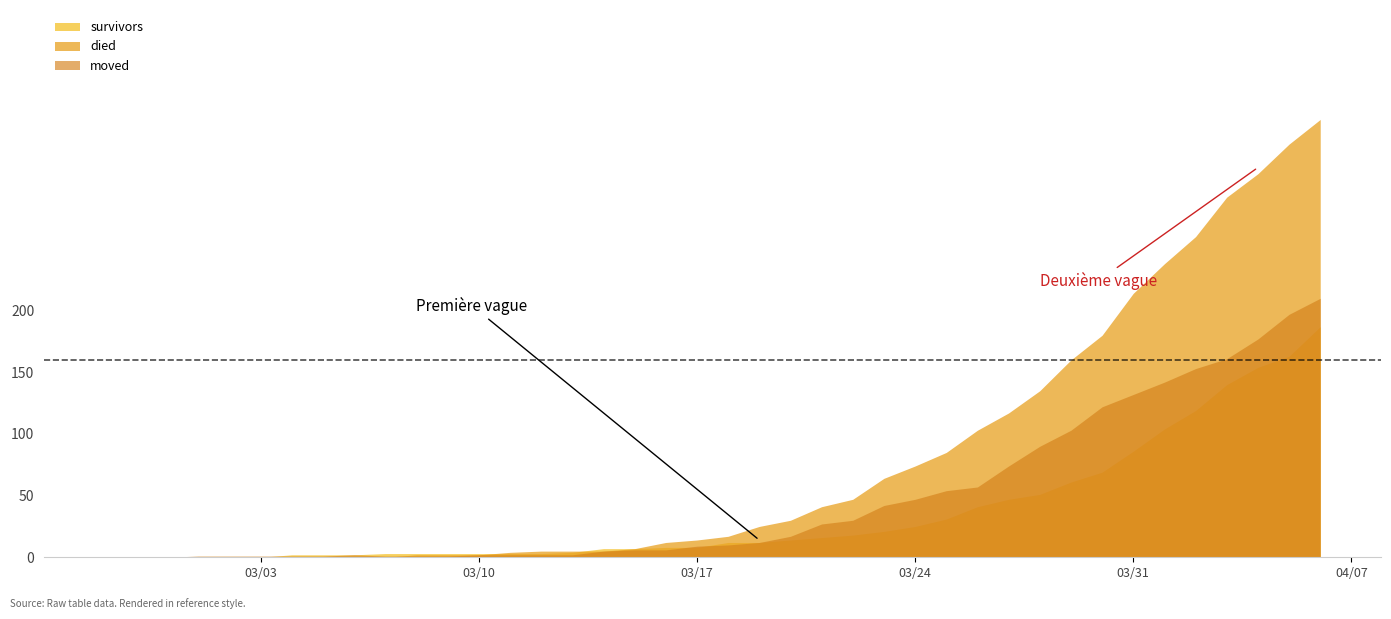

After their last crossing, which series has the higher values: moved or survivors?

survivors